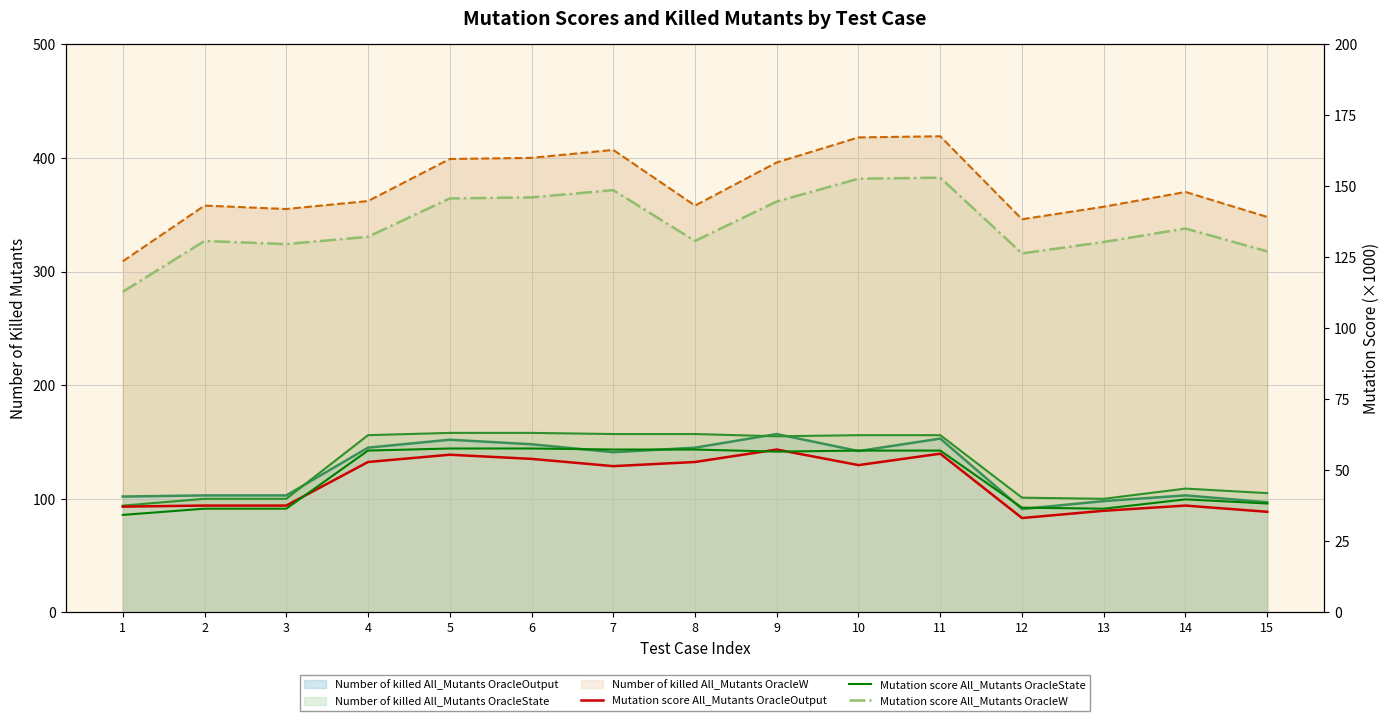

What is the value of the Mutation score All_Mutants OracleOutput point at the 13th from the left?

35.8